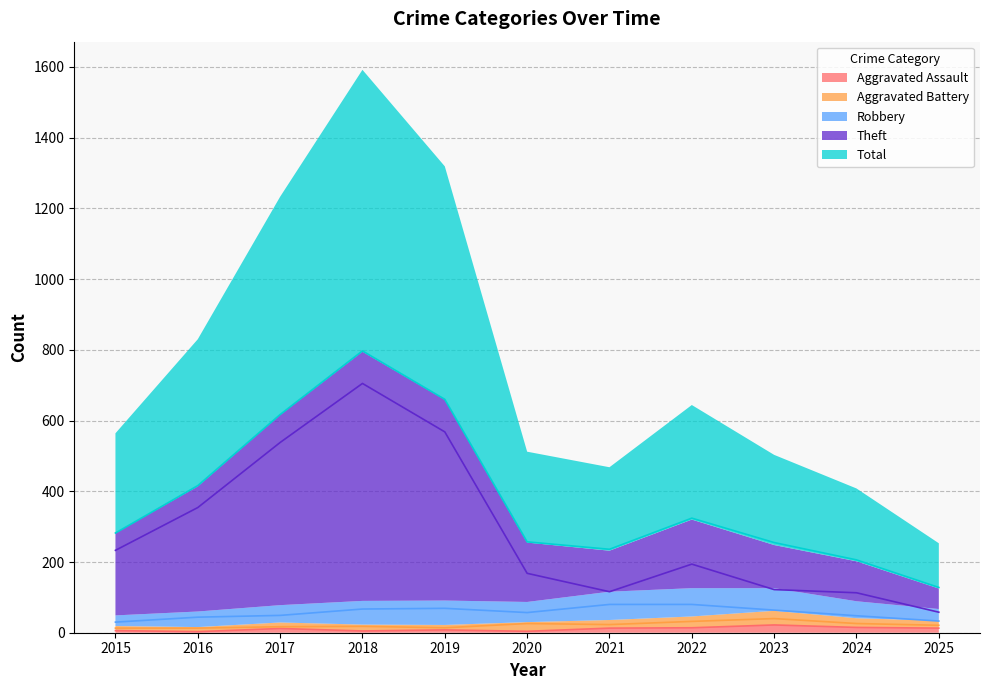

True or false: Aggravated Assault has more than 1 interior local peaks.

True